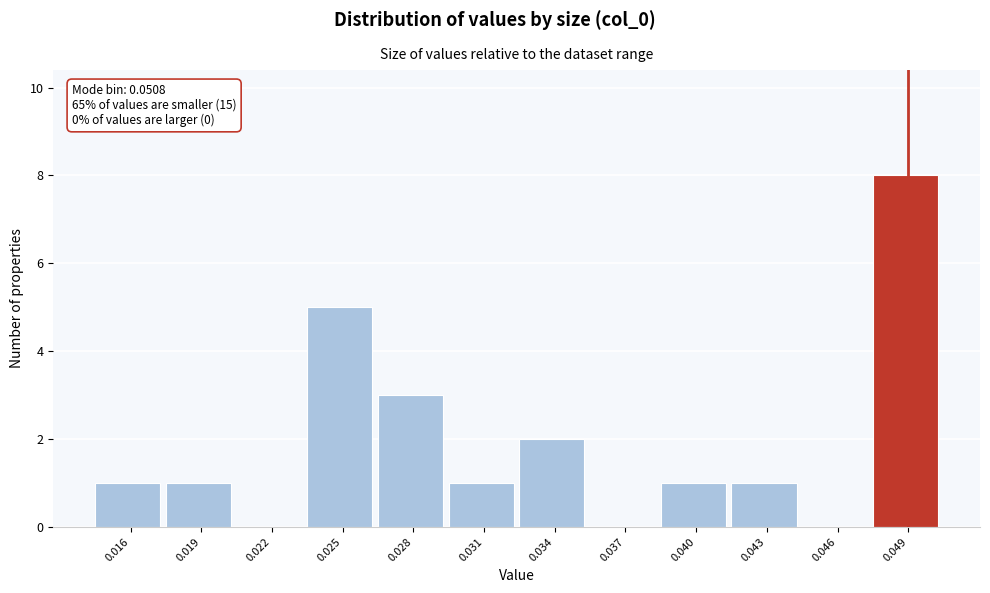

Reading left to right, extract all data points from this chart.

0.016=1	0.019=1	0.022=0	0.025=5	0.028=3	0.031=1	0.034=2	0.037=0	0.040=1	0.043=1	0.046=0	0.049=8